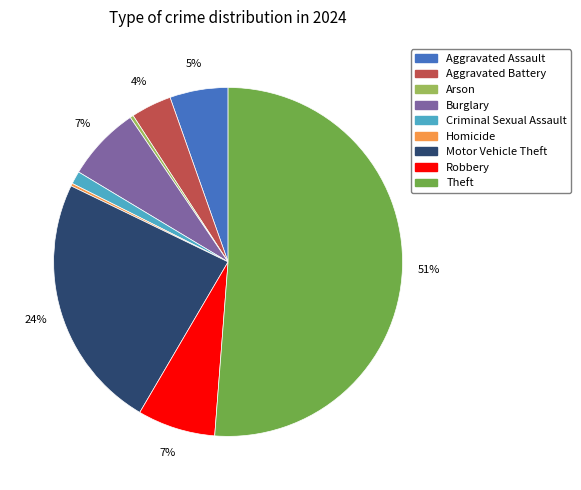

What is the largest slice in the pie chart?

Theft